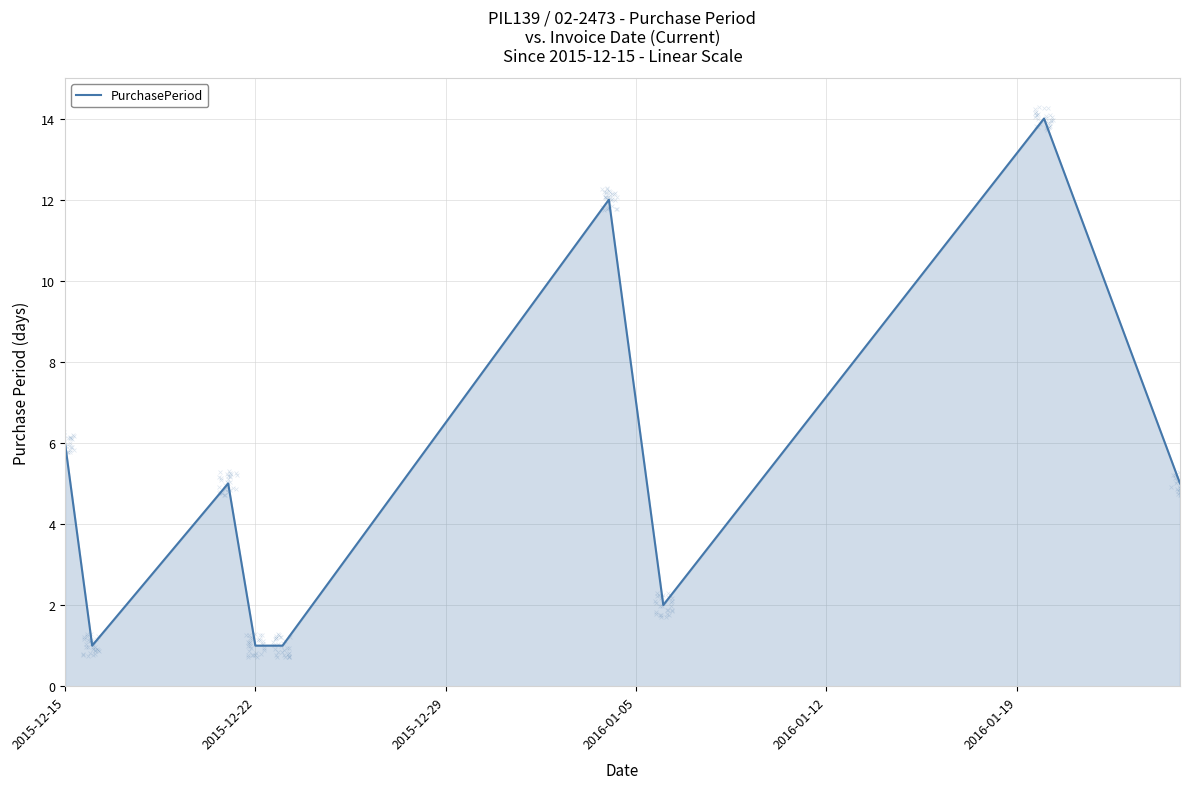

True or false: PurchasePeriod has a value of 1 at 2015-12-22.

True